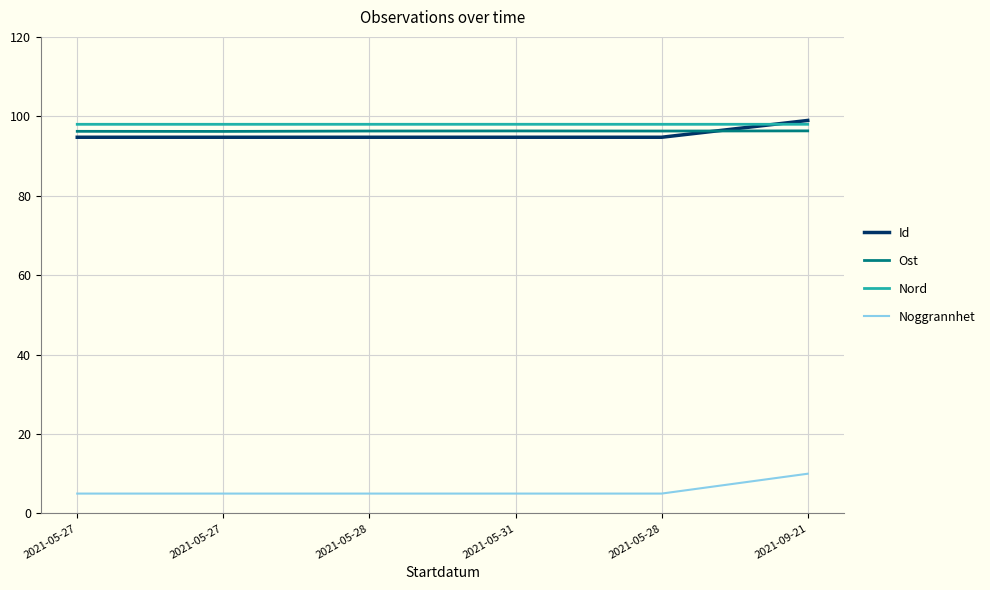

Is the value of Id at 2021-05-28 greater than the value of Noggrannhet at 2021-09-21?

Yes